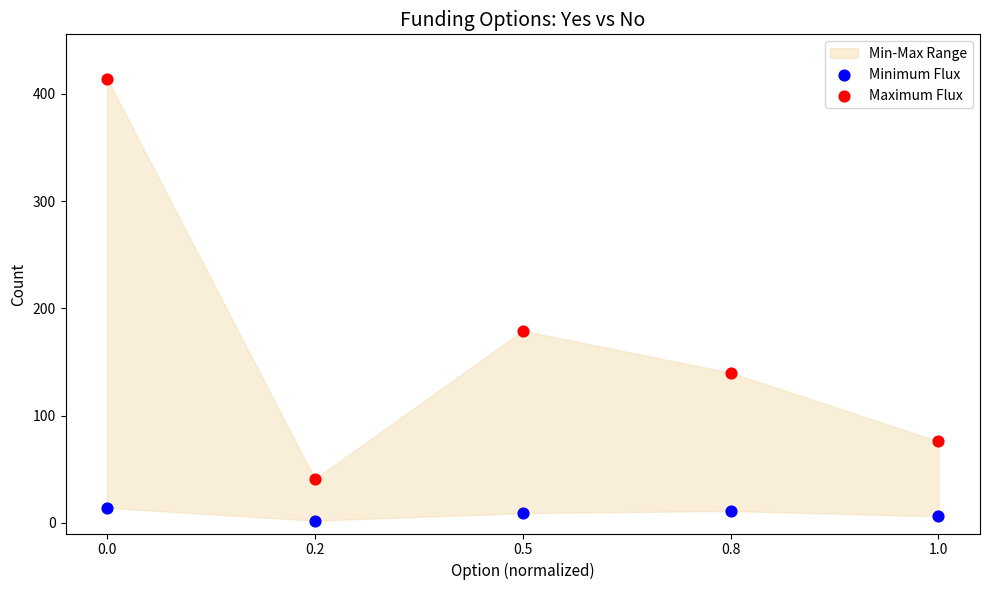

Which series contains the highest Y value?

Maximum Flux